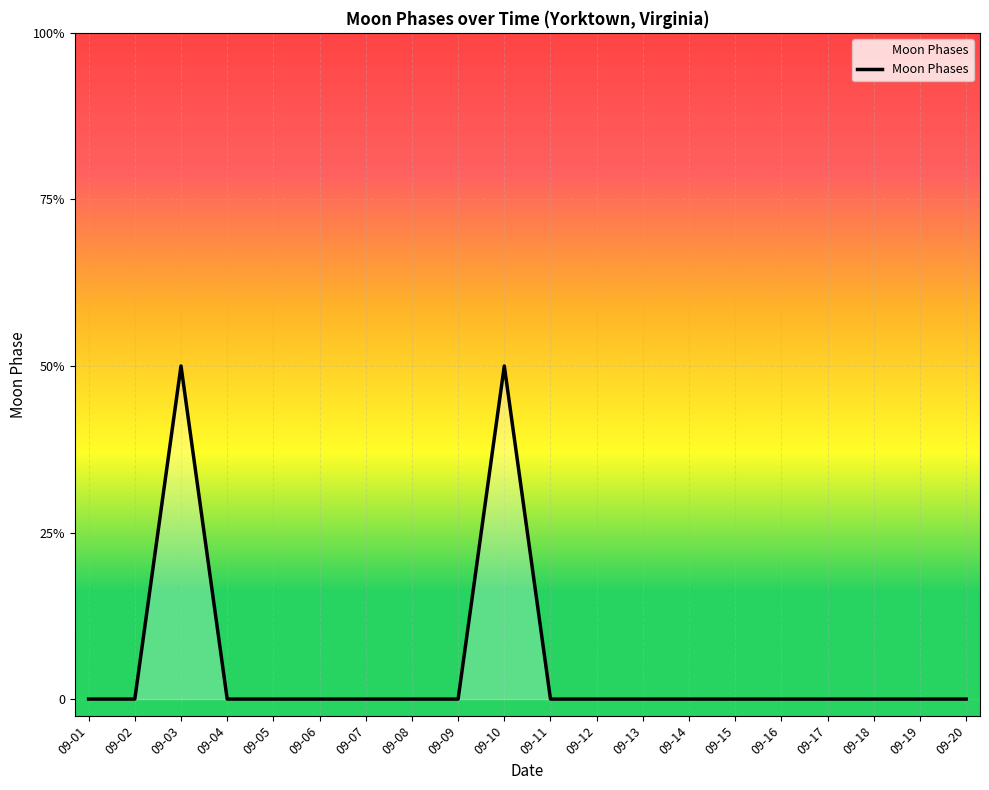

Does the chart have visible grid lines?

Yes